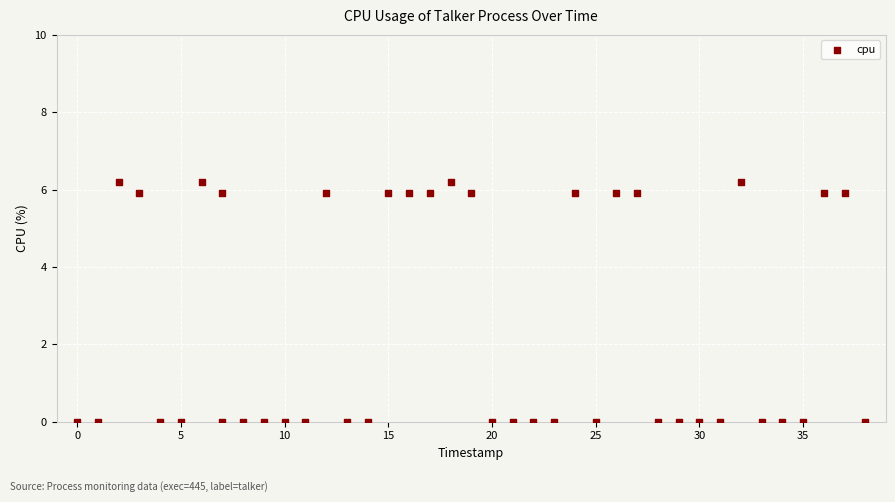

What is the range of X values (max minus min)?

38.0